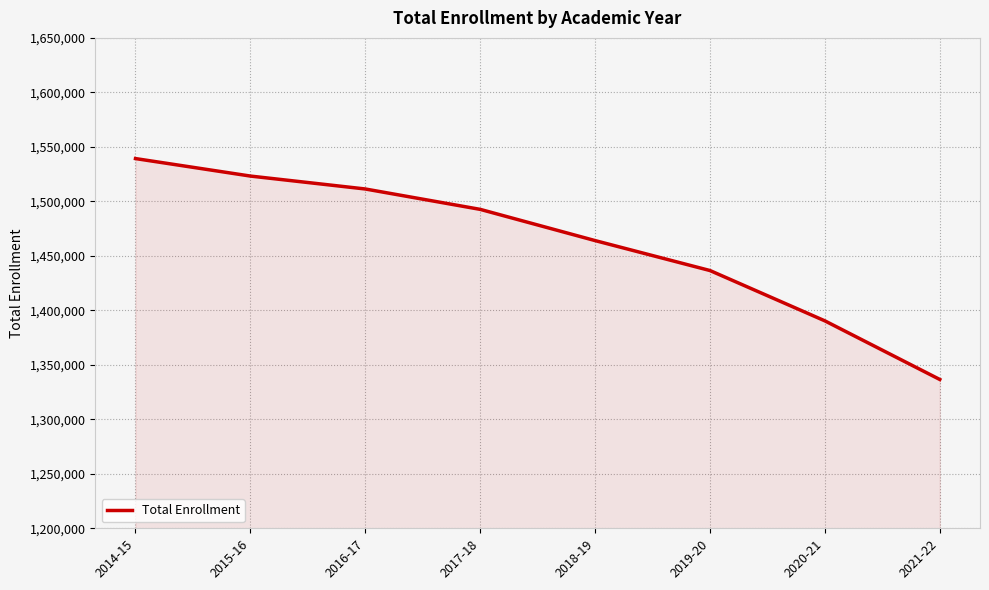

What is the maximum value shown in the chart?

1539260